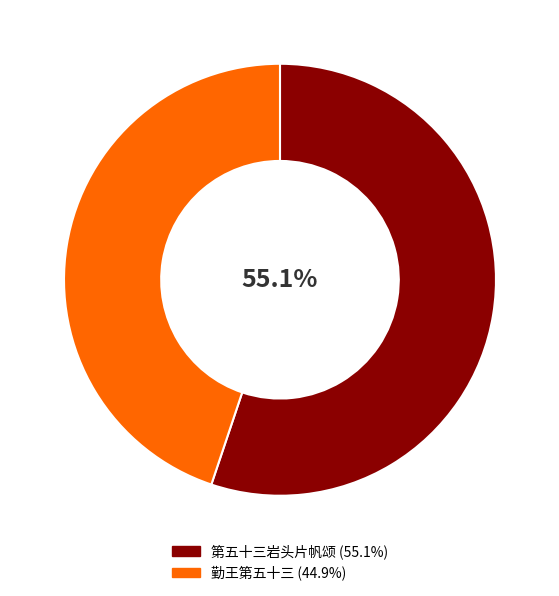

What is the ratio of the value at 第五十三岩头片帆颂 to the value at 勤王第五十三?

1.2